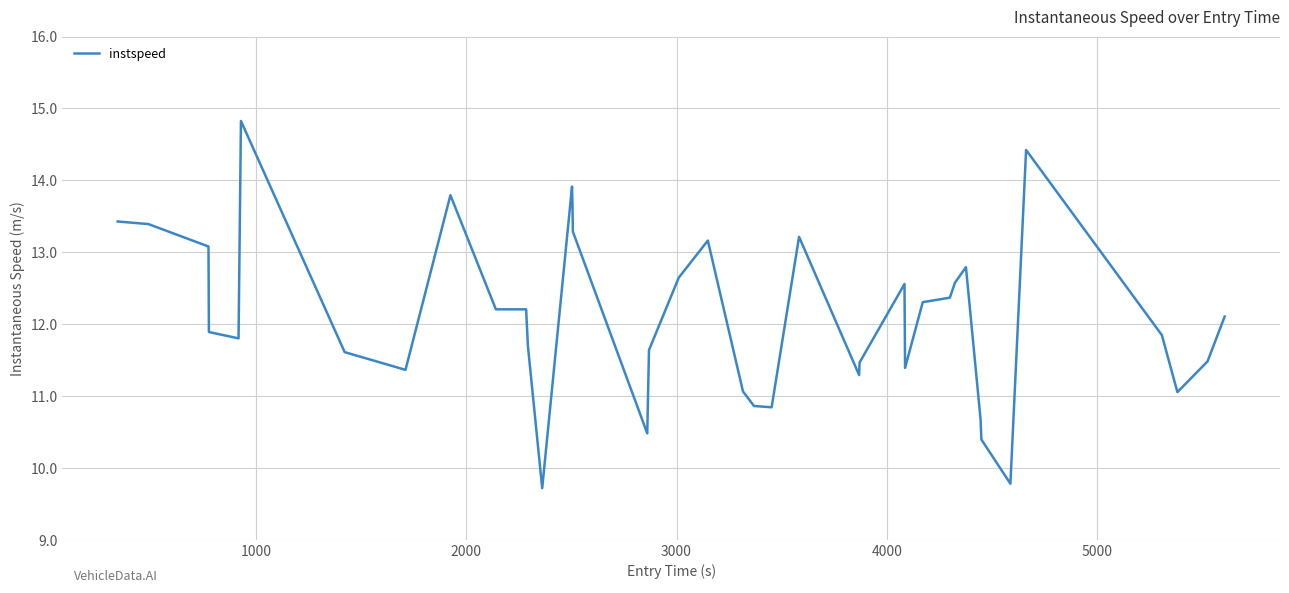

What is the difference between the maximum and minimum values?

5.1